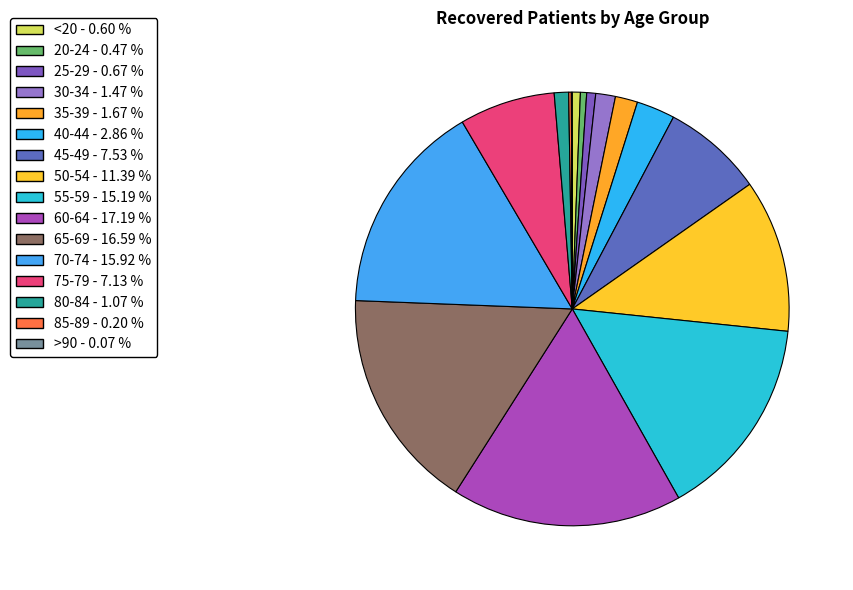

How many segments does this pie chart have?

16